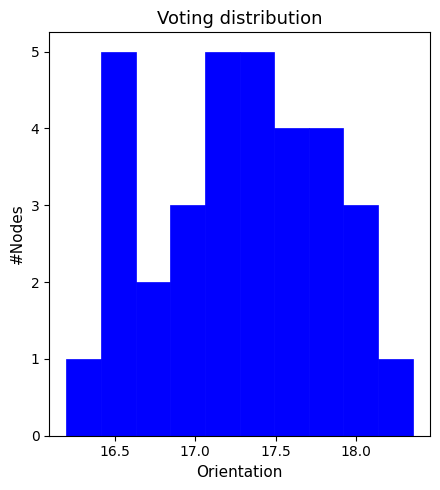

How tall is the bar that spans 17.705 to 17.920 on the x-axis? Neither the bar edges nor the heights are printed on the chart, so give them approximately, as read against the axes.

4